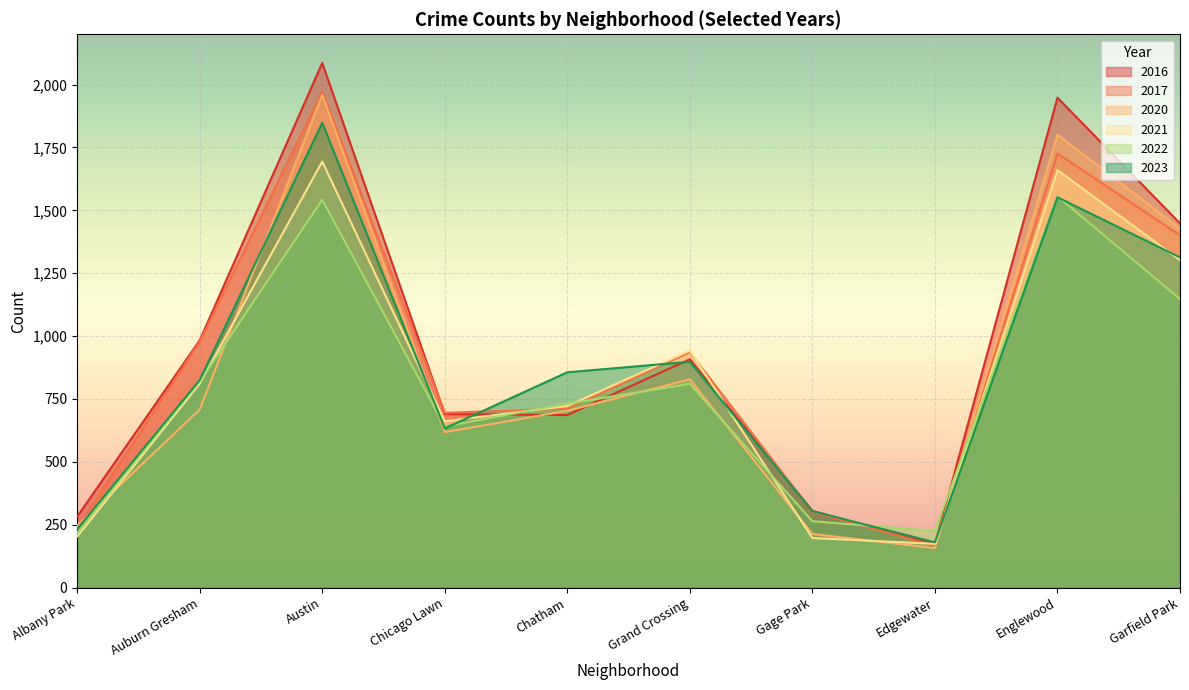

How many distinct data groups are displayed?

6